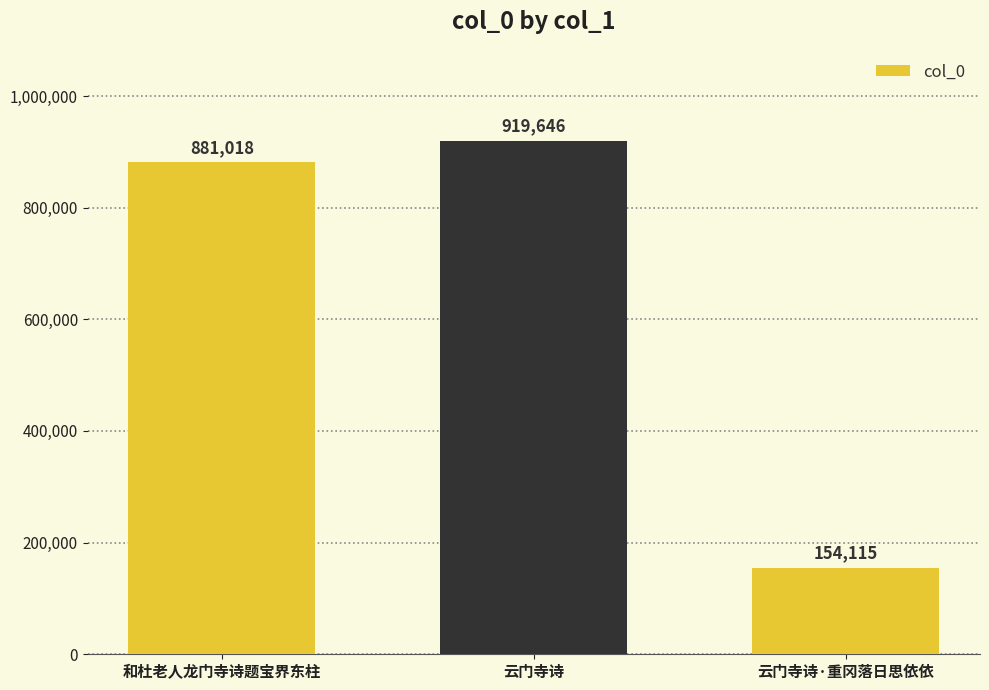

Reading left to right, list all the values displayed in this chart.

881018	919646	154115